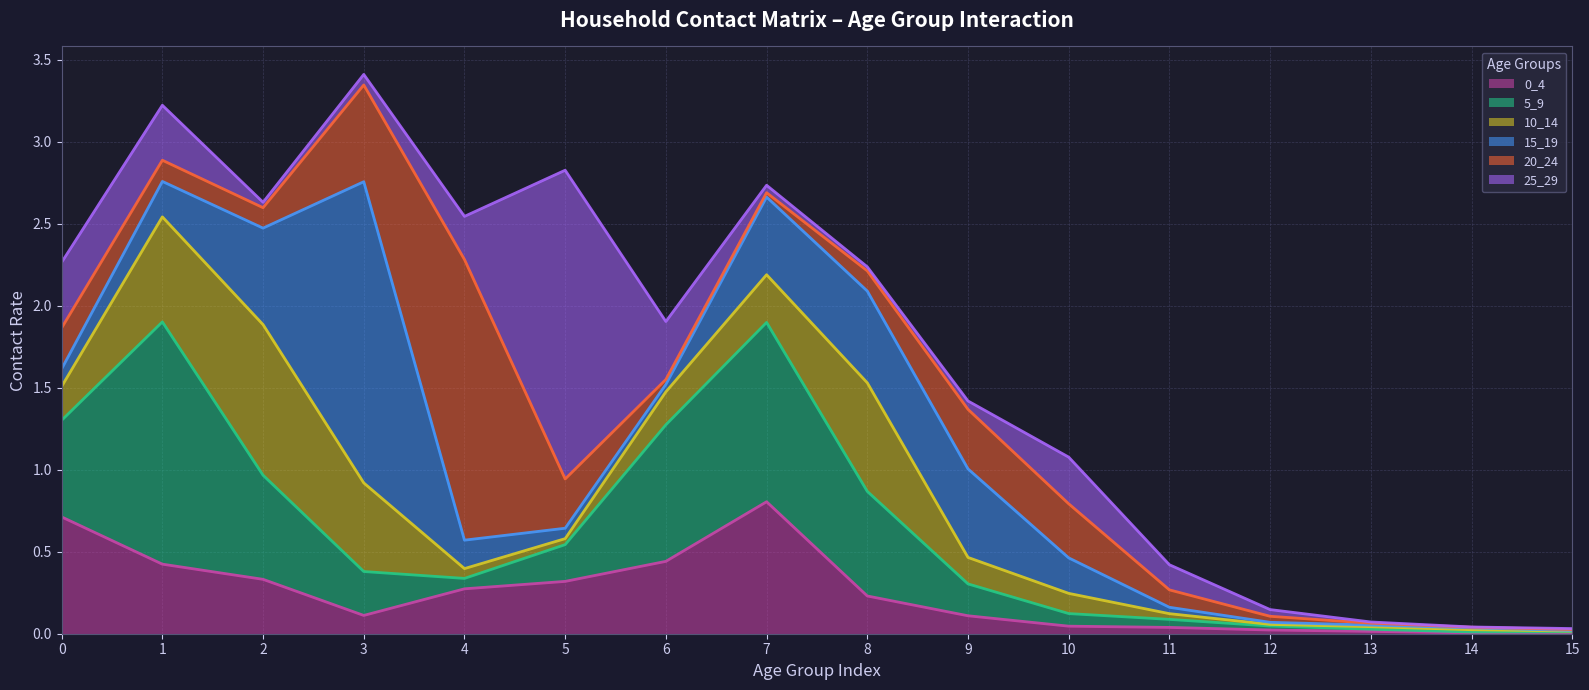

The 0_4 series shows 0.1 at 9. True or false?

False